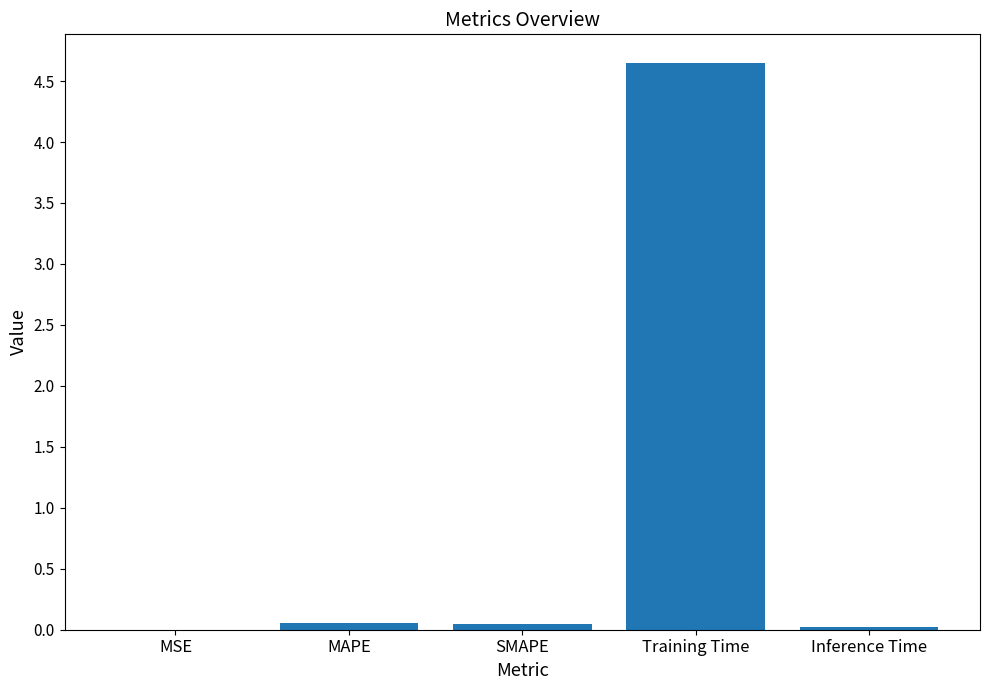

At which category does the chart reach its peak across all series?

Training Time